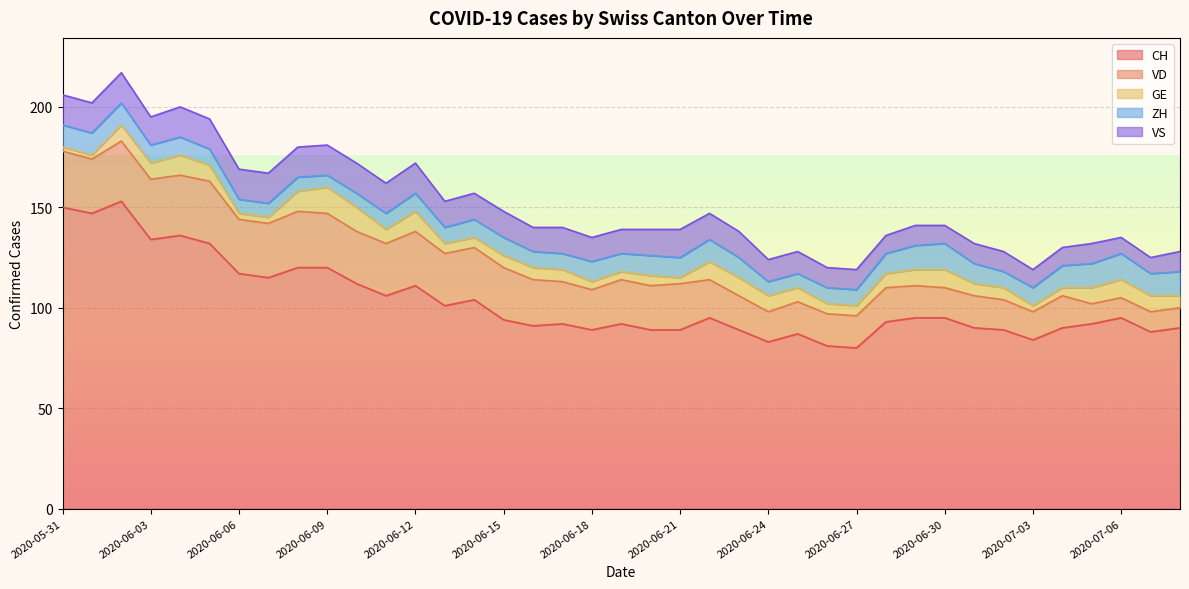

Between 2020-06-03 and 2020-06-09, which series saw the biggest shift?

CH